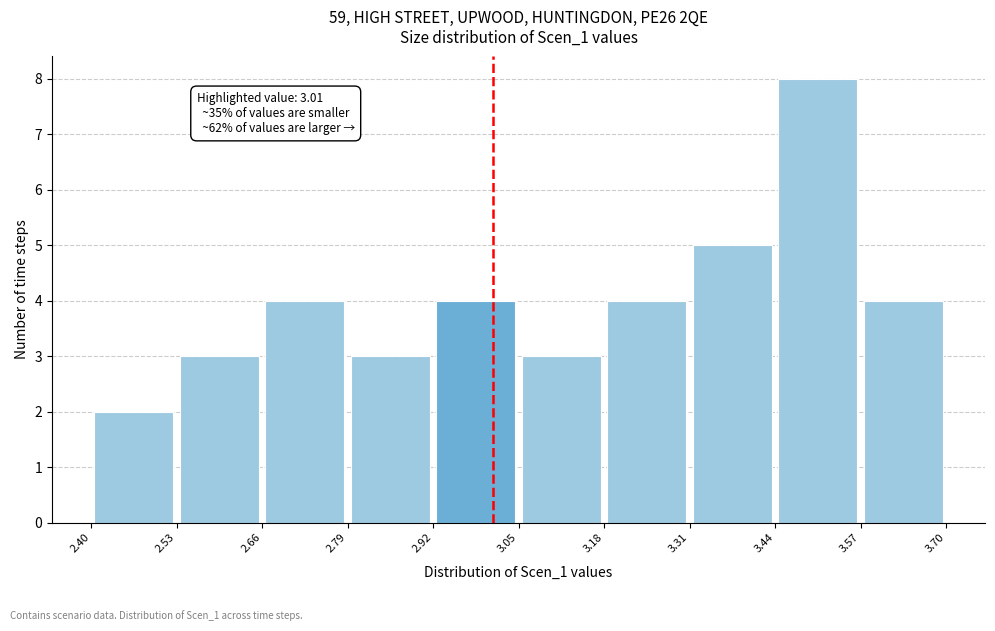

Over which range of the x-axis is the bar tallest?

3.44 to 3.57